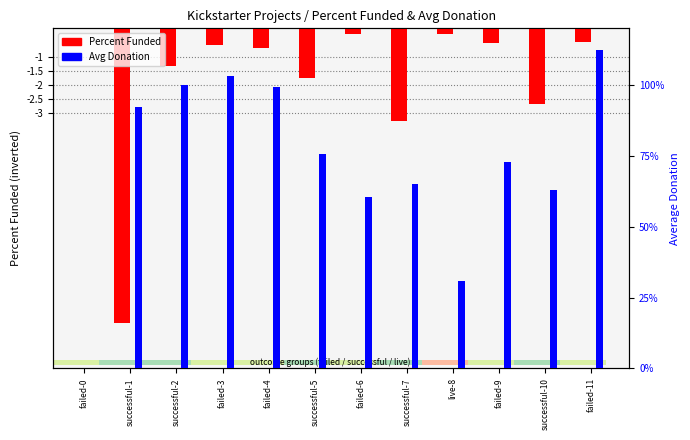

What is the label of the 7th bar from the left?

failed-6